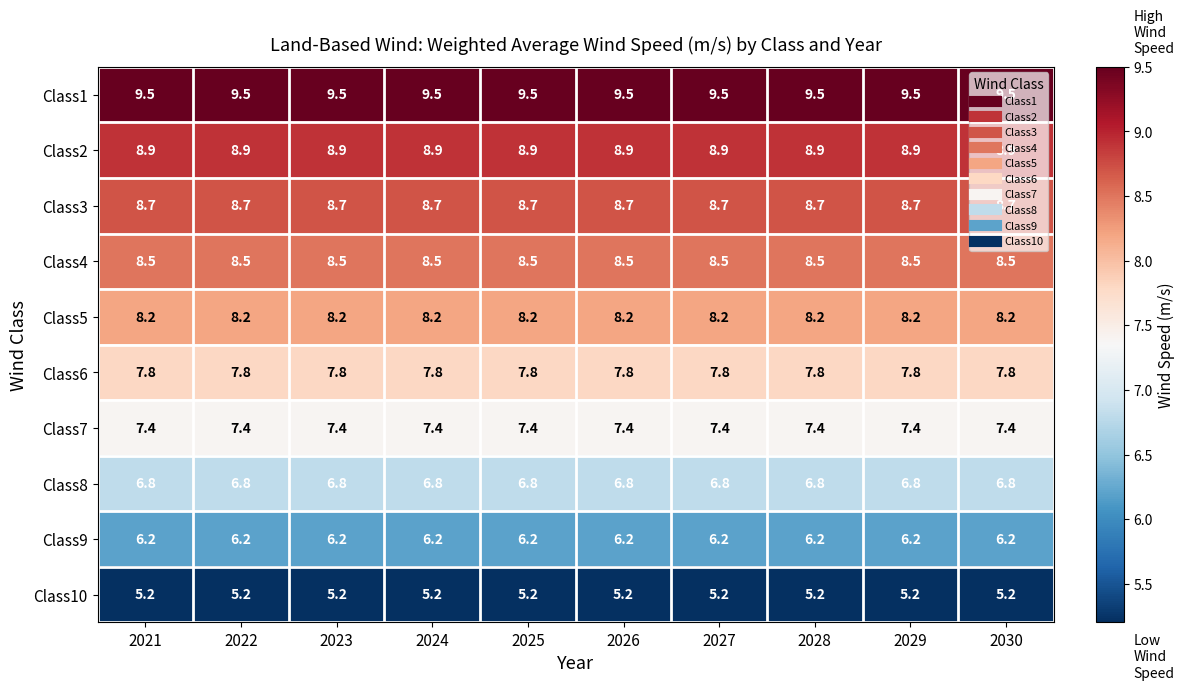

What is the highest value of the Class10 series?

5.2